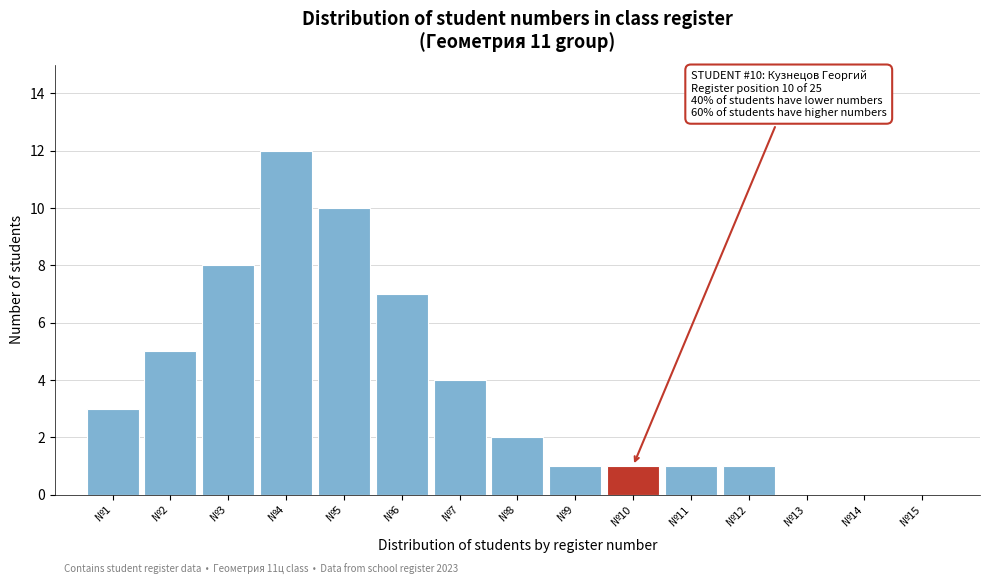

Reading left to right, list all the values displayed in this chart.

№1=3	№2=5	№3=8	№4=12	№5=10	№6=7	№7=4	№8=2	№9=1	№10=1	№11=1	№12=1	№13=0	№14=0	№15=0